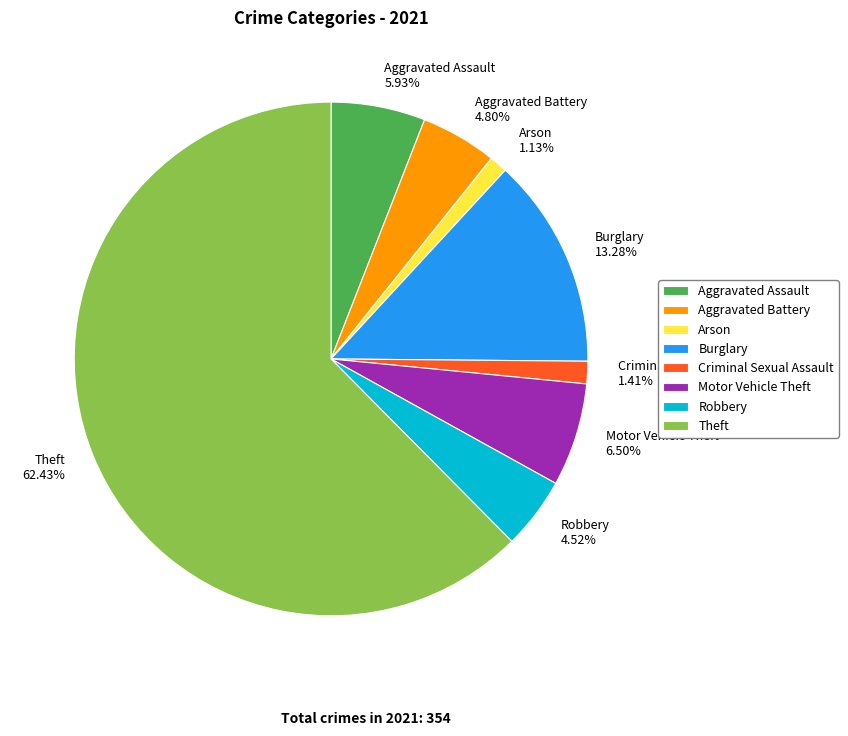

Which has a higher value, Aggravated Assault or Burglary?

Burglary